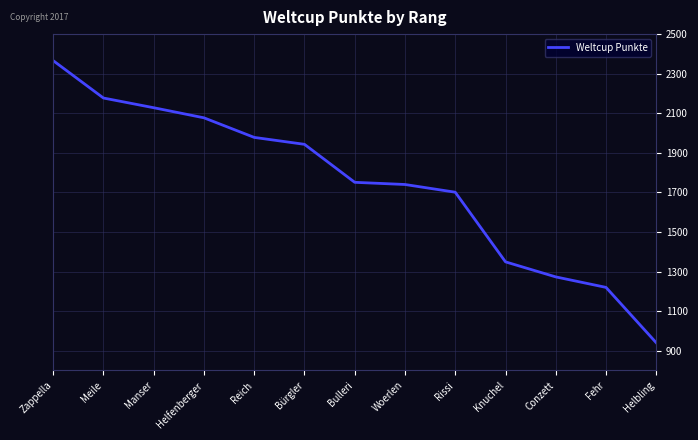

Is it true that the value at Helfenberger is 757?

False